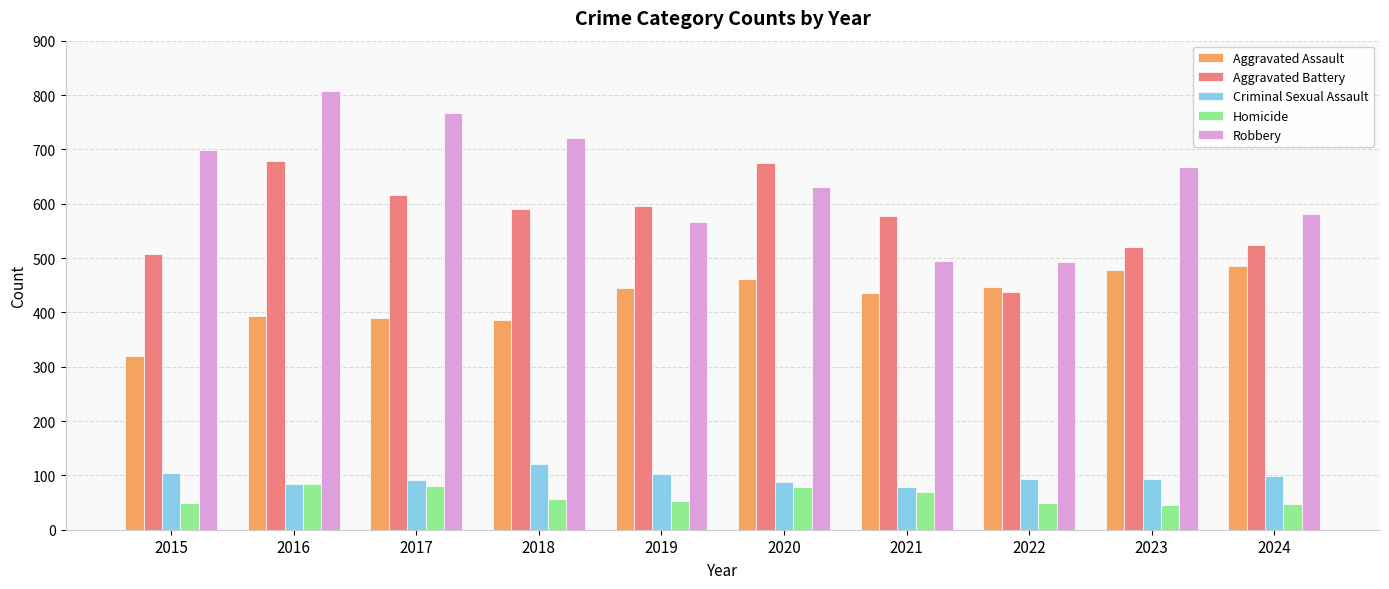

Is it true that Criminal Sexual Assault equals 91 at 2017?

True